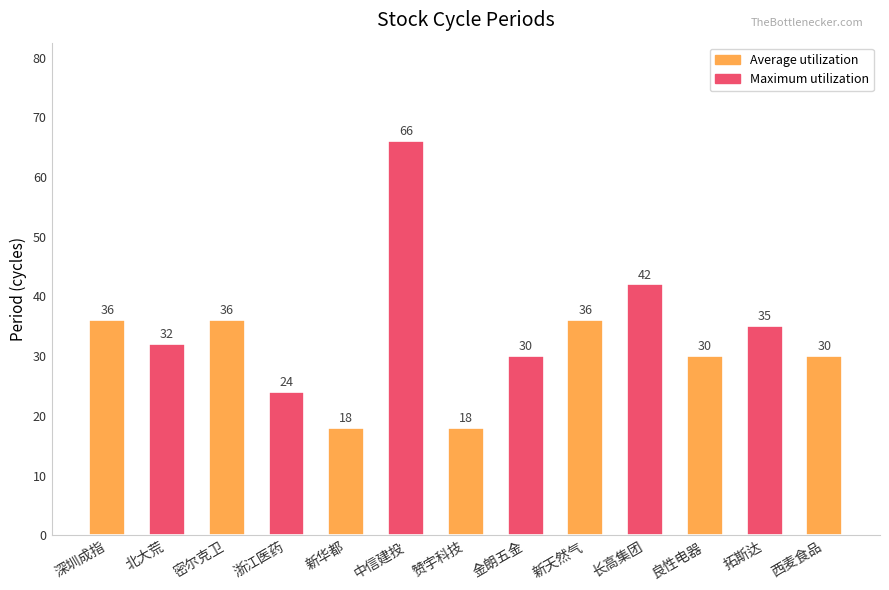

What is the difference between the second highest and second lowest values?

24